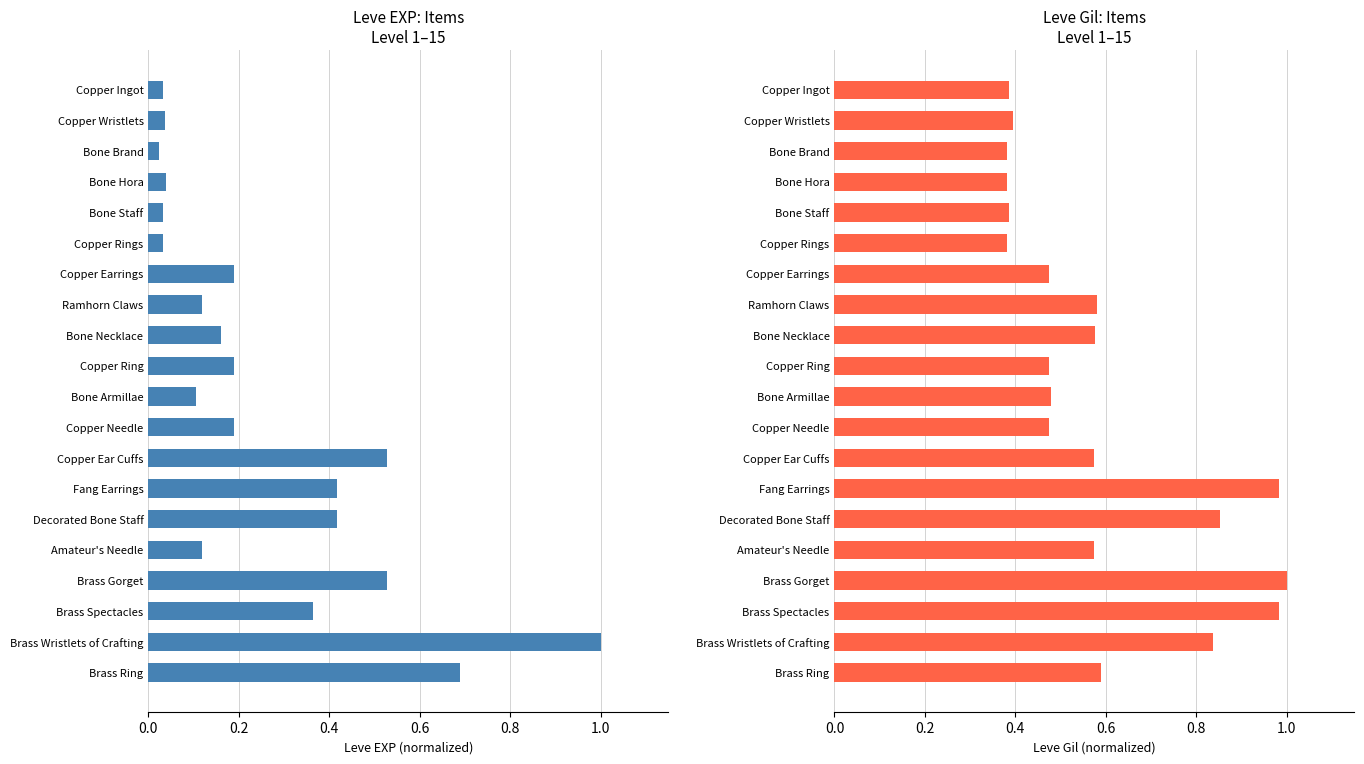

Is the value of Leve Gil at Bone Staff greater than the value of Leve EXP at Brass Ring?

No